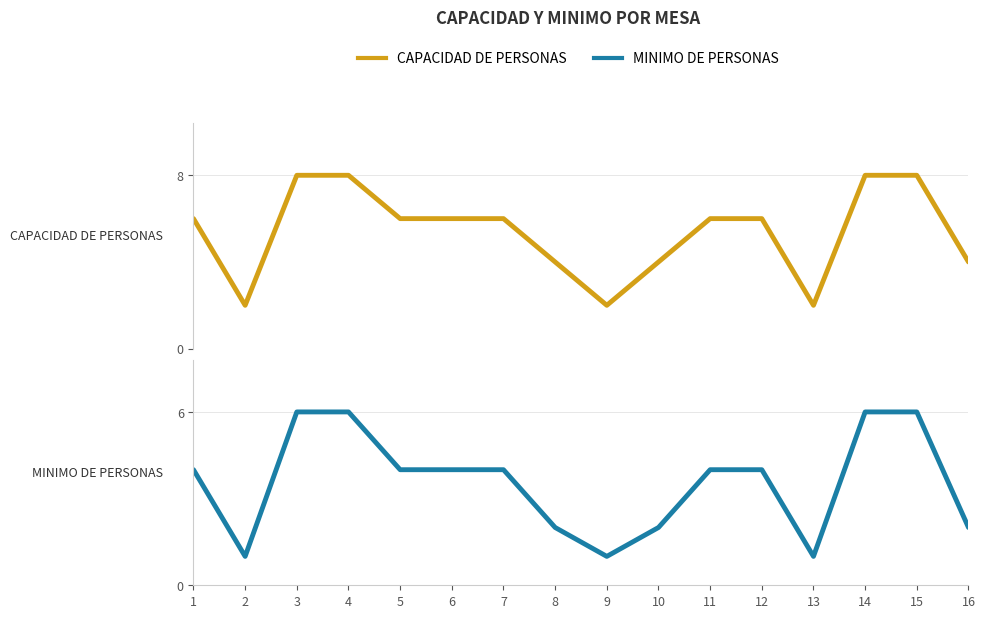

Does the chart display data point markers on the line(s)?

No